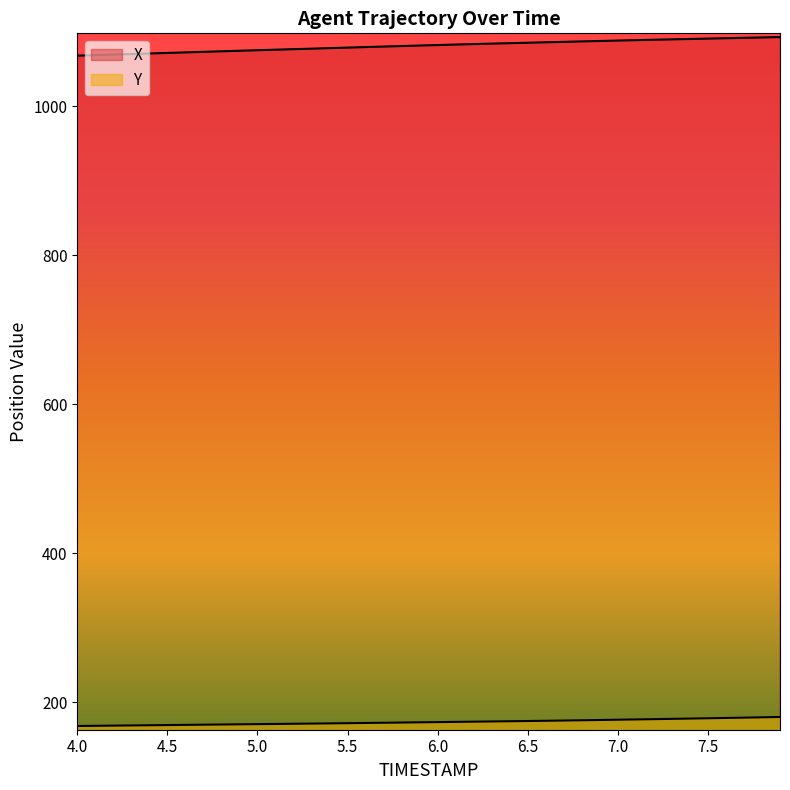

Does the chart have visible grid lines?

No